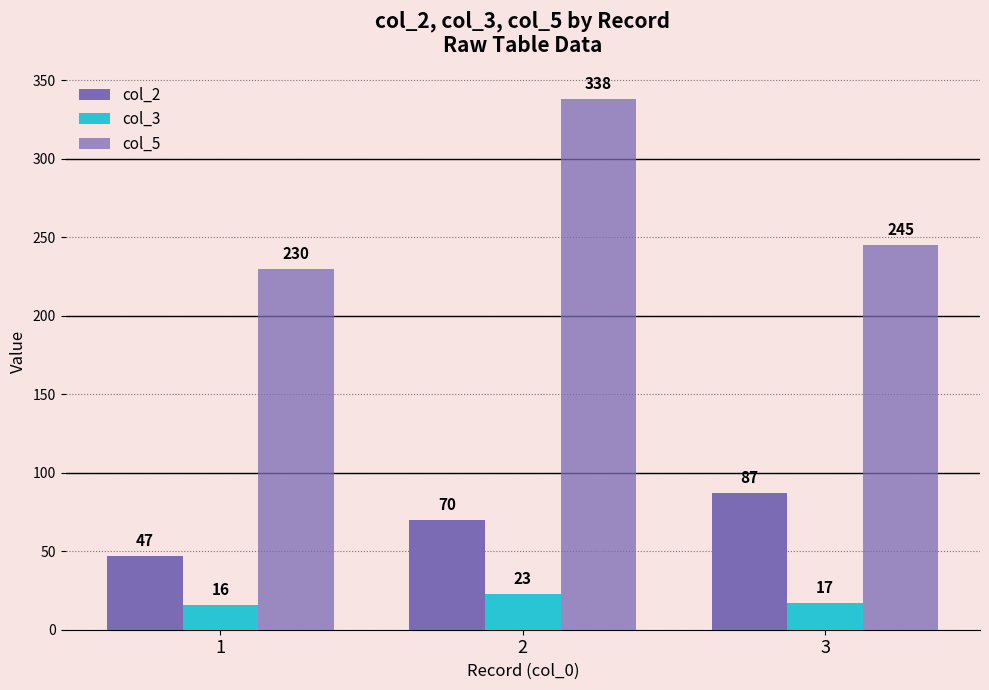

What is the sum of all col_3 values?

56